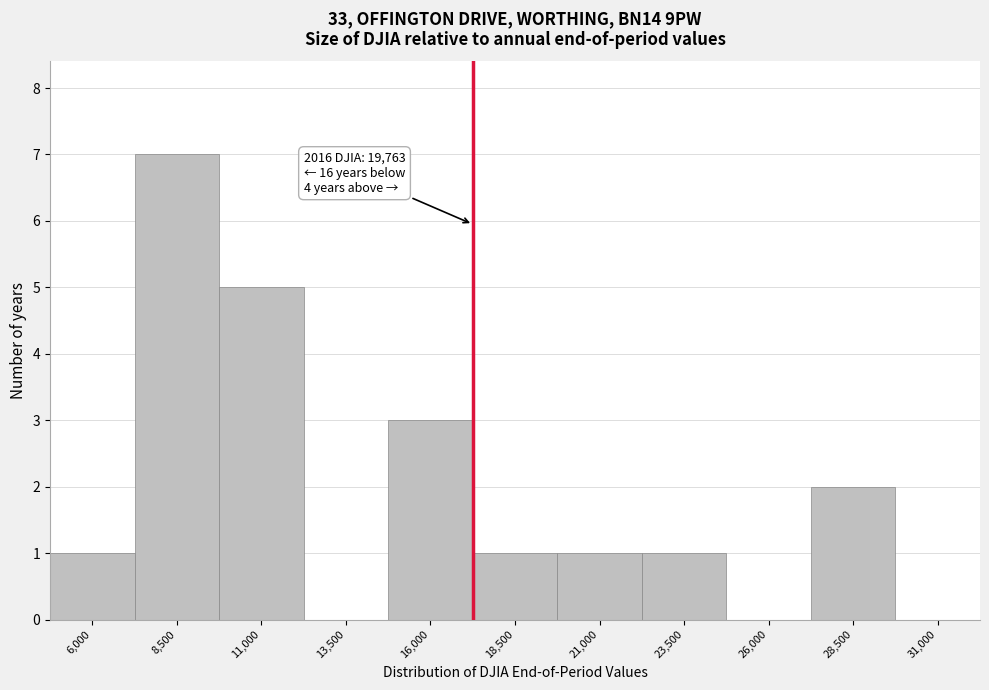

Reading left to right, list all the values displayed in this chart.

6,000=1	8,500=7	11,000=5	13,500=0	16,000=3	18,500=1	21,000=1	23,500=1	26,000=0	28,500=2	31,000=0